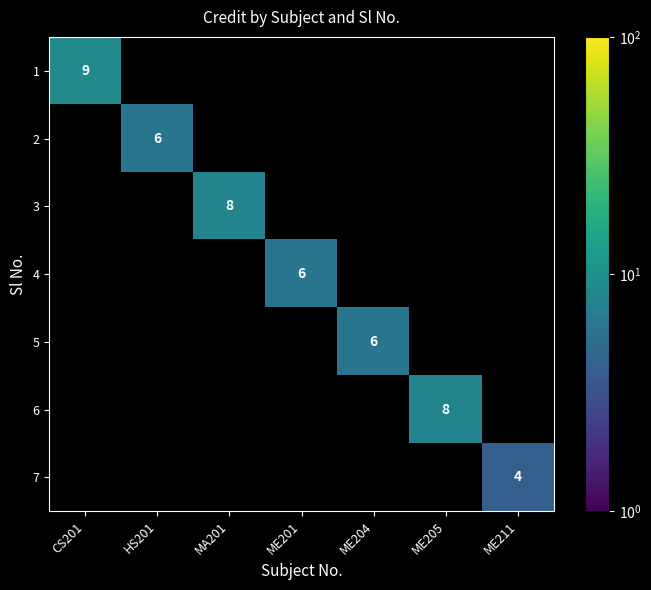

What is the maximum value shown in the chart?

9